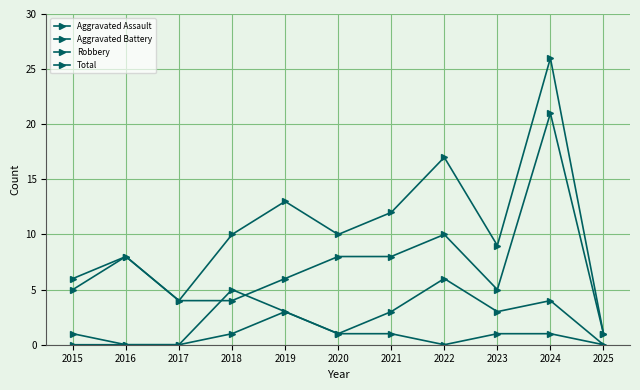

How many data points in Robbery are less than 6?

5